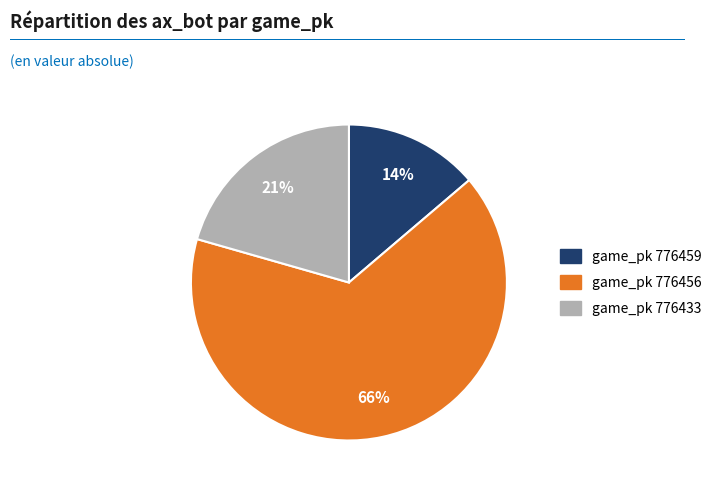

To the nearest percent, what is the average slice percentage?

33%